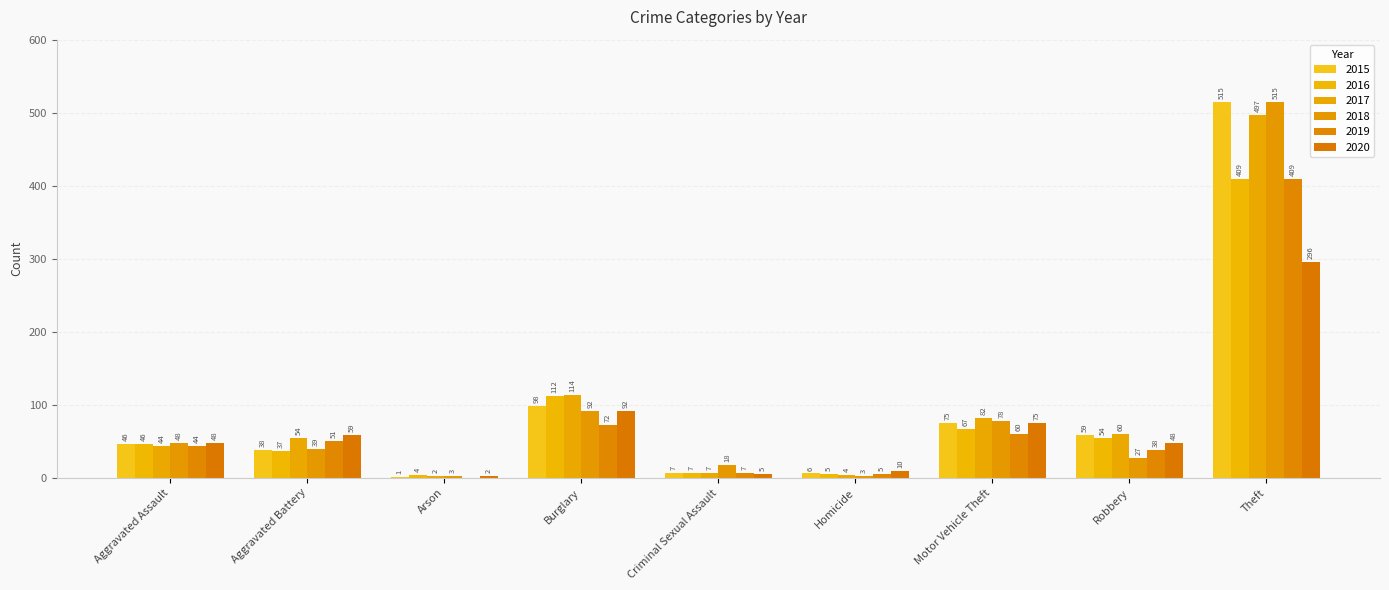

What is the label of the 9th bar from the right?

Aggravated Assault